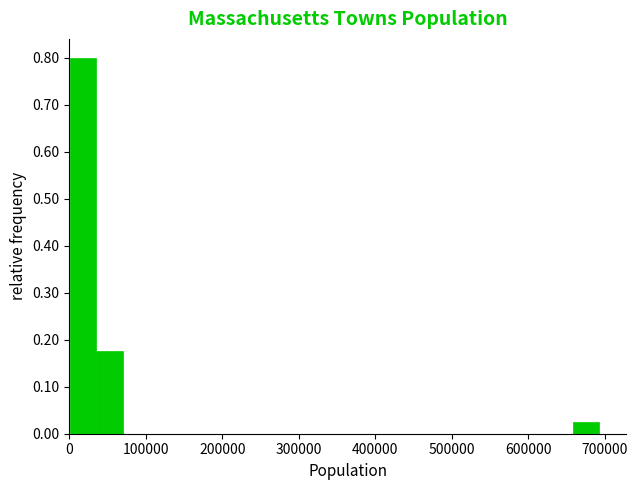

Read against the x-axis, roughly where is the centre of the tallest bar?

20000